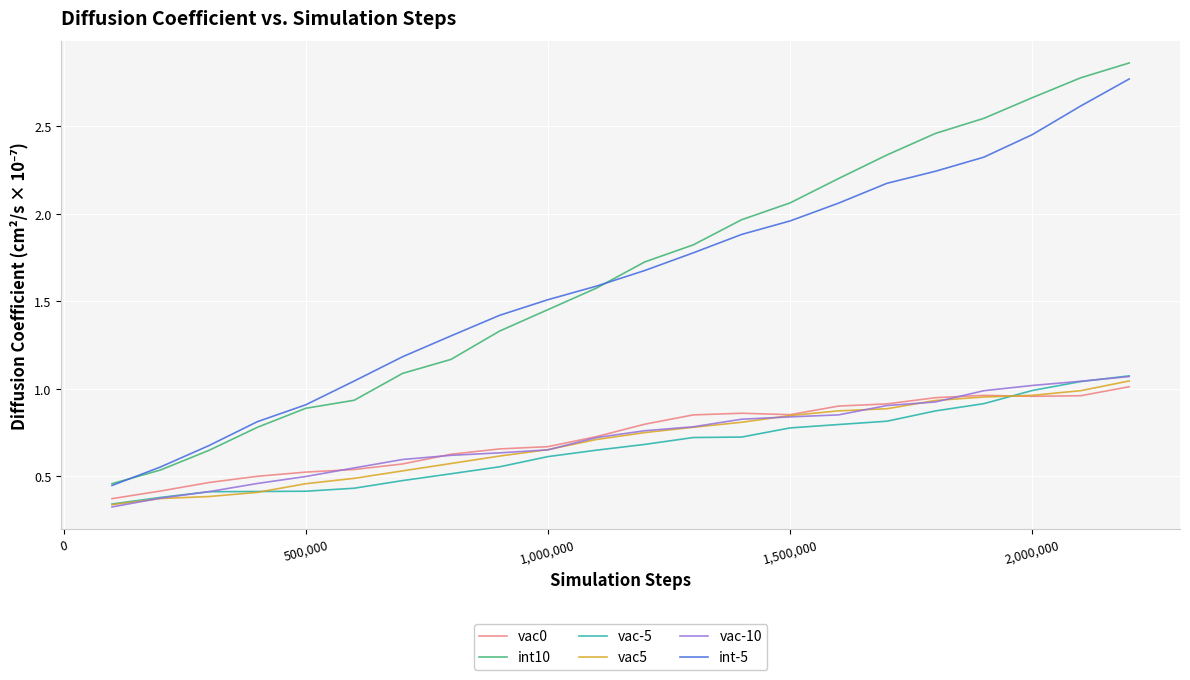

True or false: vac5 and int-5 cross at least once.

False